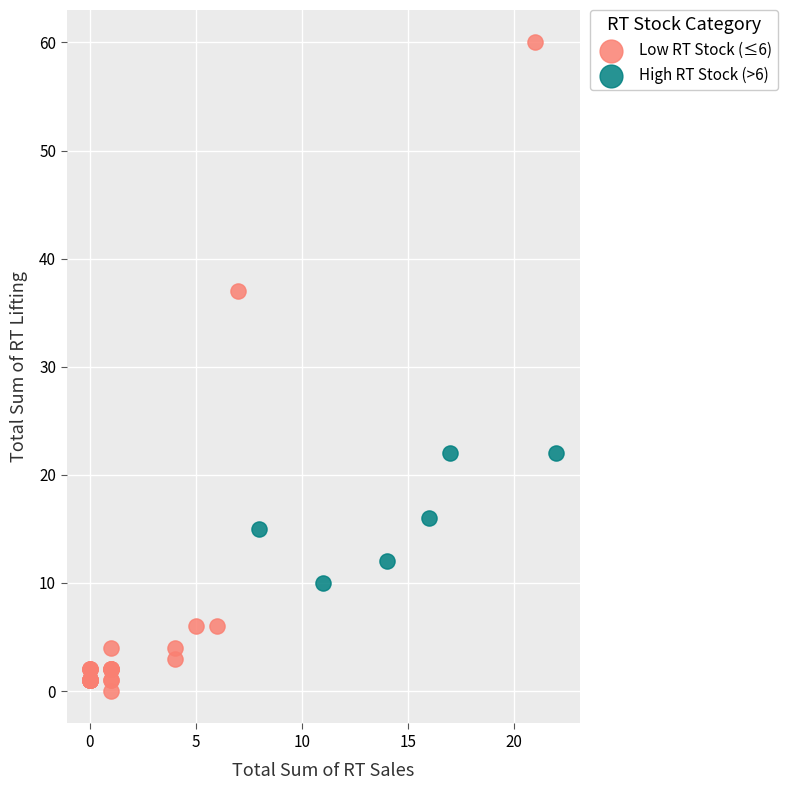

Which series has the widest spread of Y values?

Low RT Stock (≤6)